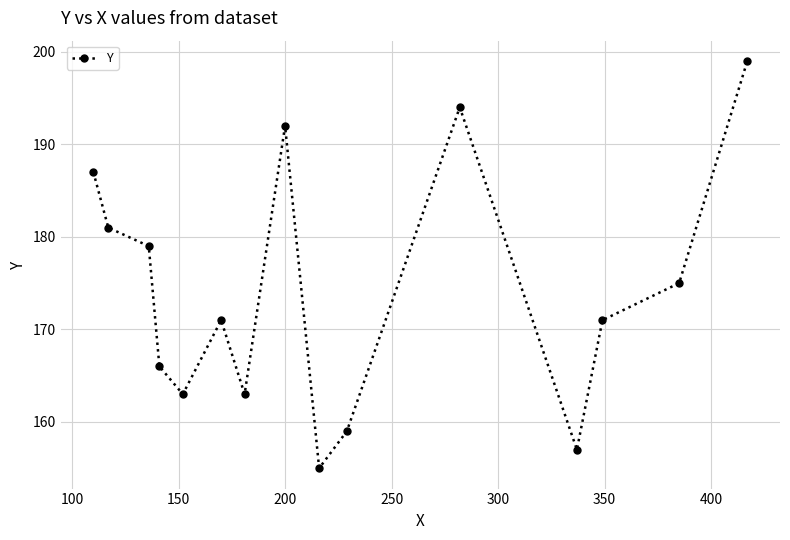

What is the minimum value shown in the chart?

155